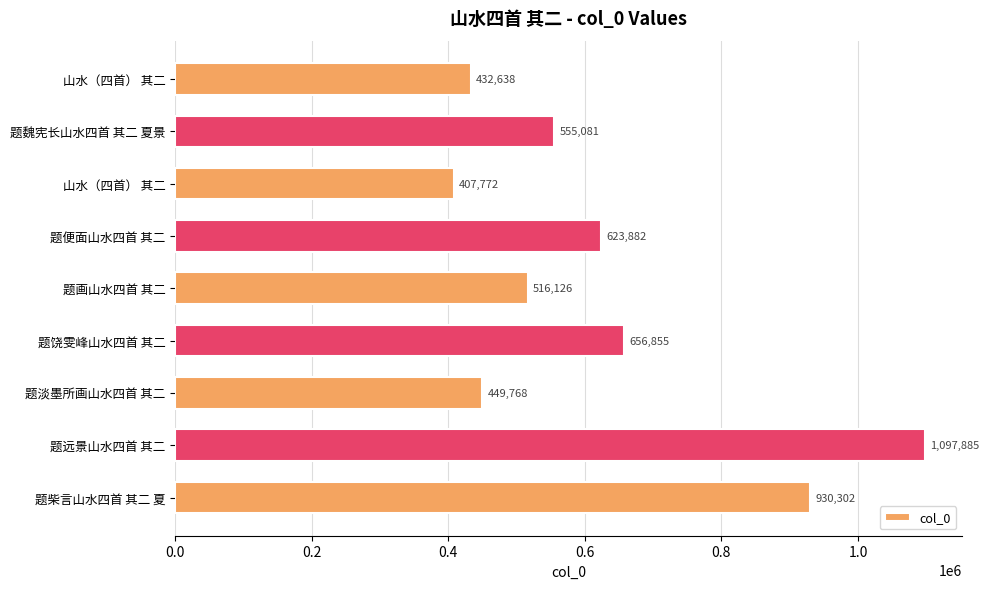

Where does the data first go above 555081?

题便面山水四首 其二